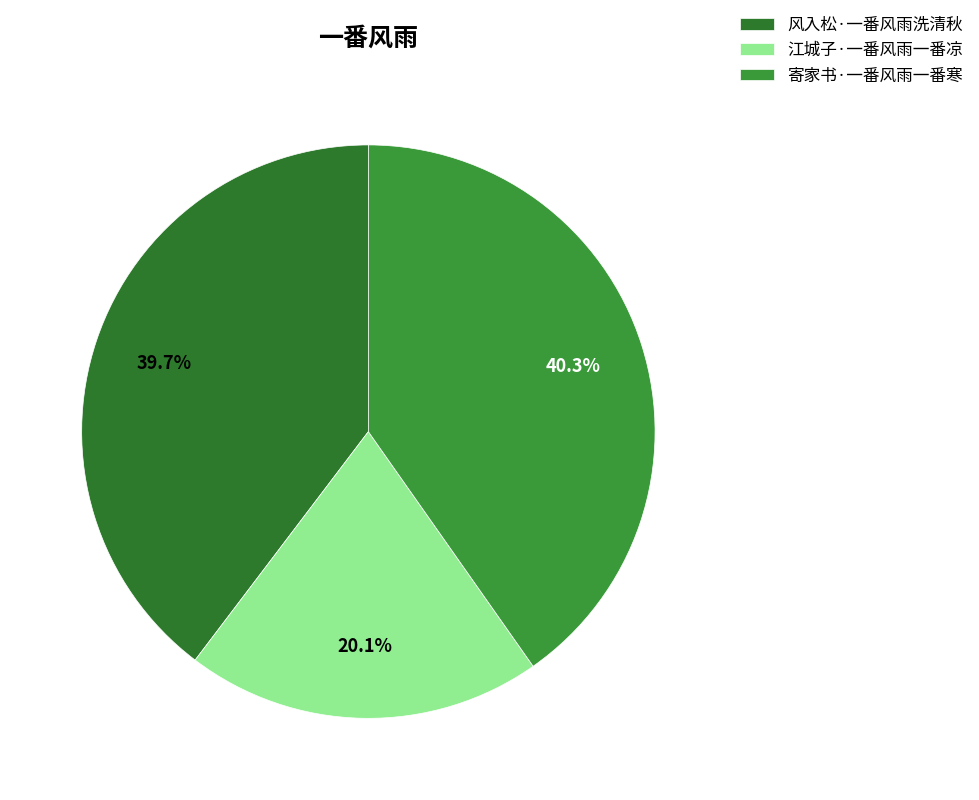

Is the sum of 寄家书·一番风雨一番寒 and 风入松·一番风雨洗清秋 greater than half?

Yes